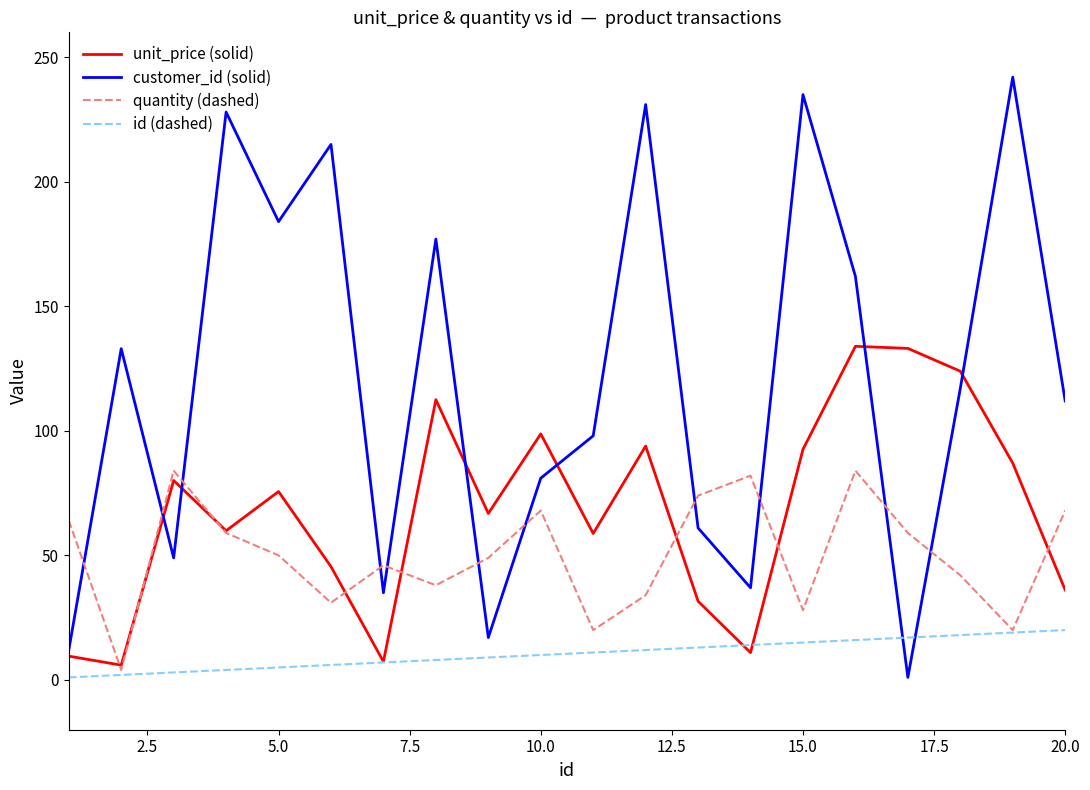

How many intersections are there between unit_price (solid) and customer_id (solid)?

6